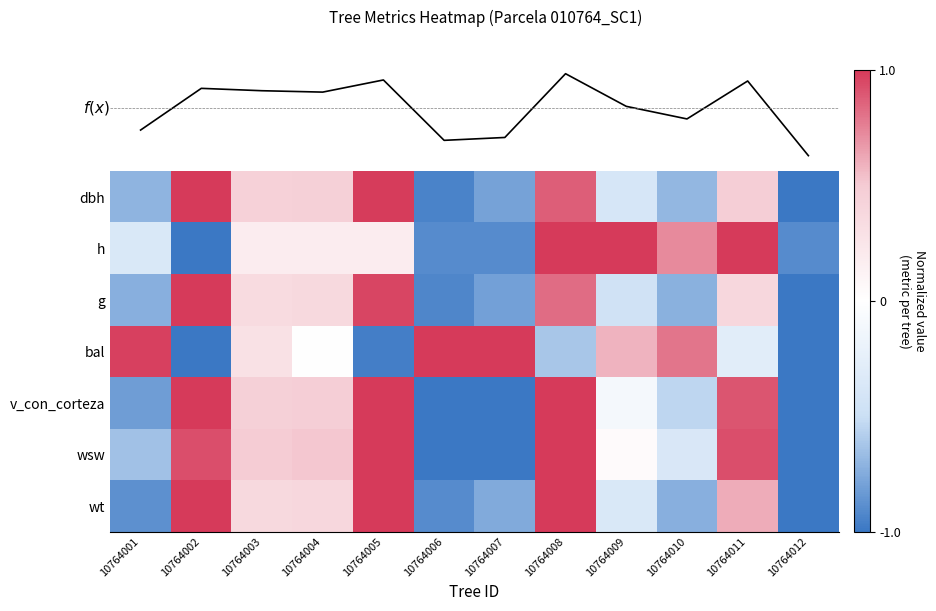

Where does the h series first go above 0?

10764003